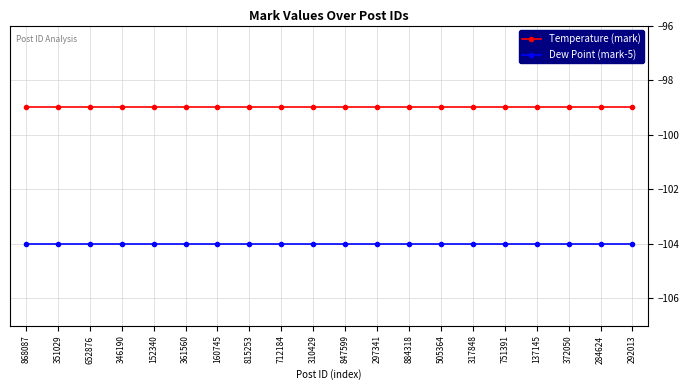

Reading left to right, list all the values displayed in this chart.

Temperature (mark): 868087=-99	351029=-99	652876=-99	346190=-99	152340=-99	361560=-99	160745=-99	815253=-99	712184=-99	310429=-99	847599=-99	297341=-99	884318=-99	505364=-99	317848=-99	751391=-99	137145=-99	372050=-99	284624=-99	292013=-99
Dew Point (mark-5): 868087=-104	351029=-104	652876=-104	346190=-104	152340=-104	361560=-104	160745=-104	815253=-104	712184=-104	310429=-104	847599=-104	297341=-104	884318=-104	505364=-104	317848=-104	751391=-104	137145=-104	372050=-104	284624=-104	292013=-104